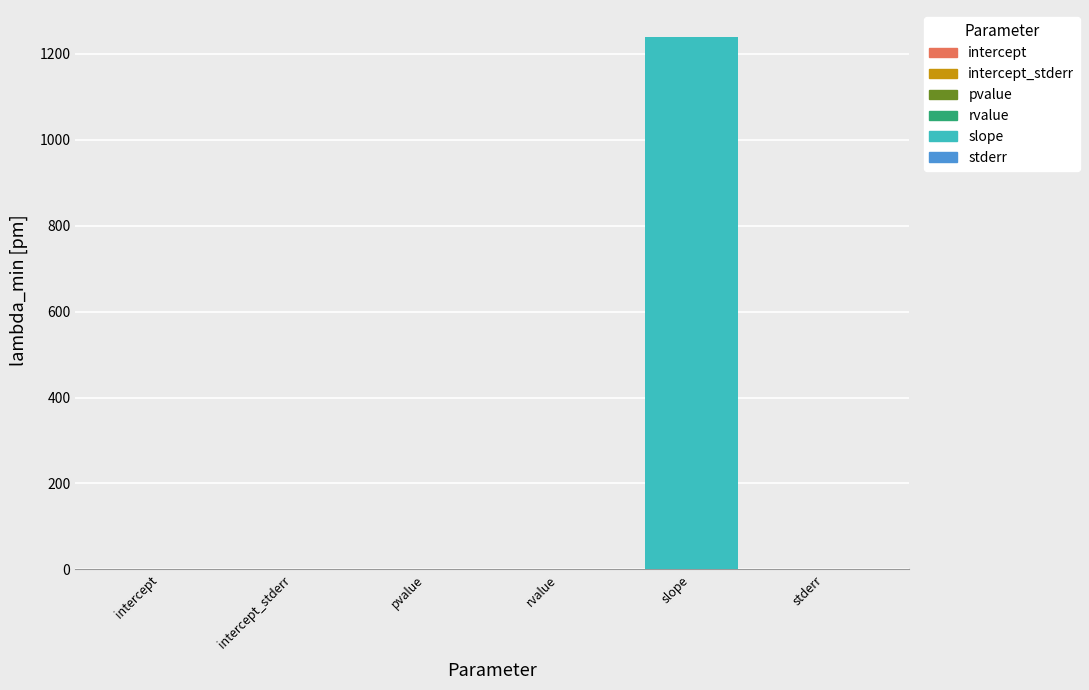

Is it true that the value at slope is 586.7?

False